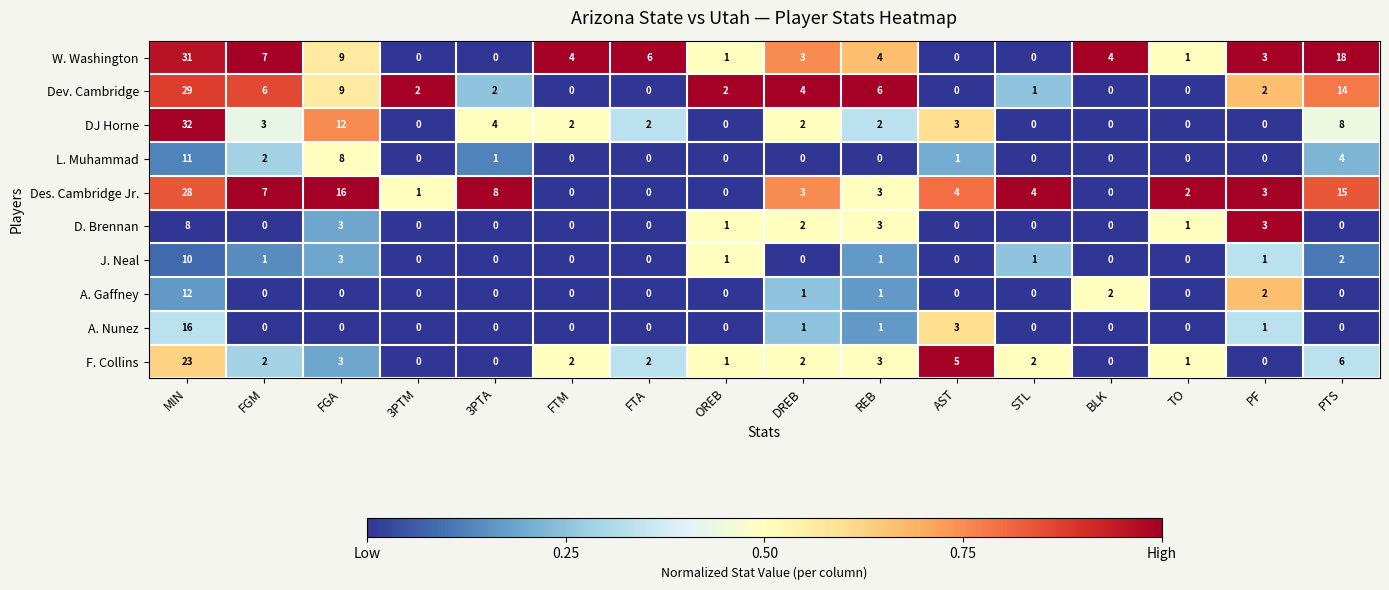

Which series has the largest total across all categories?

Des. Cambridge Jr.